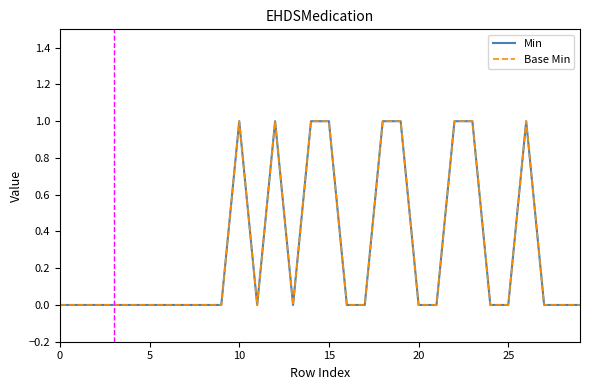

Is this an area chart (filled region under the line)?

No